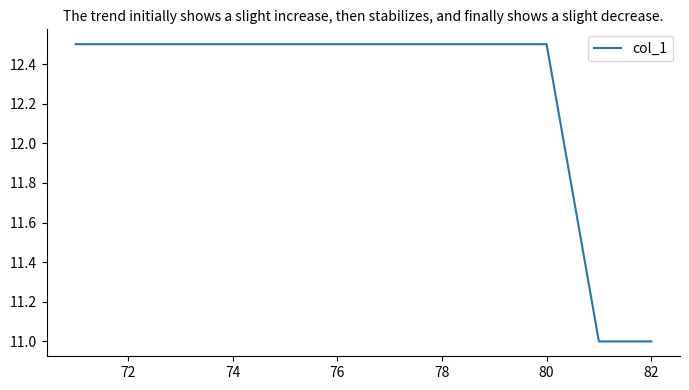

What is the maximum value shown in the chart?

12.5